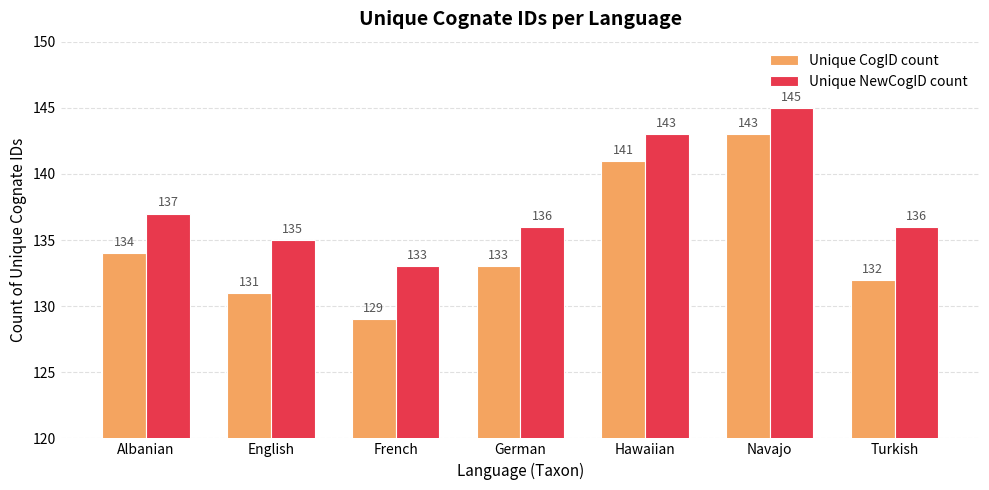

Is it true that Unique NewCogID count equals 133 at French?

True